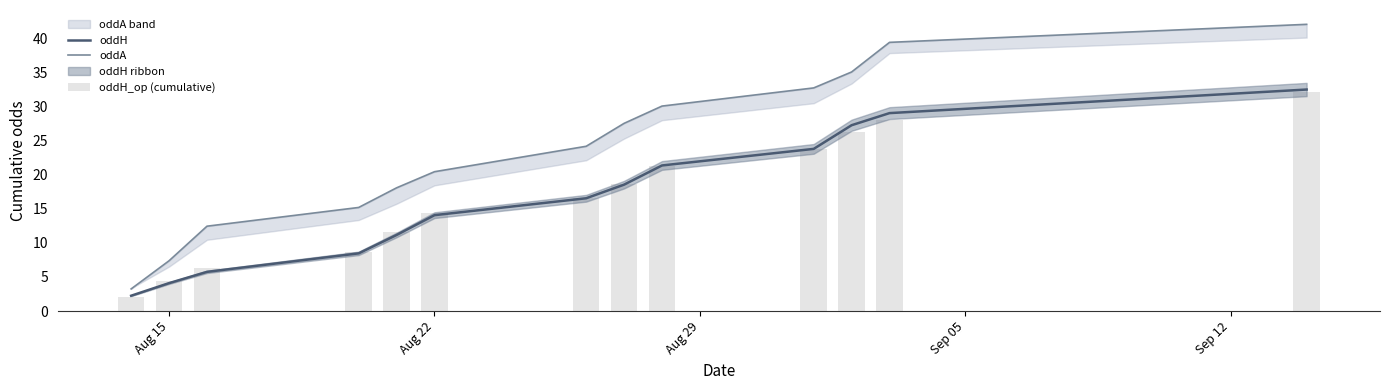

What is the value of the oddA bar at the 1st from the left?

3.2